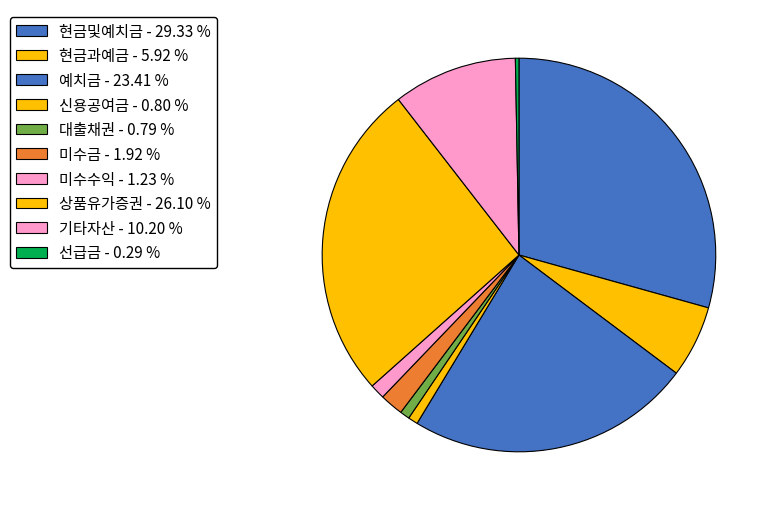

Does 대출채권 account for over 50% of the chart?

No